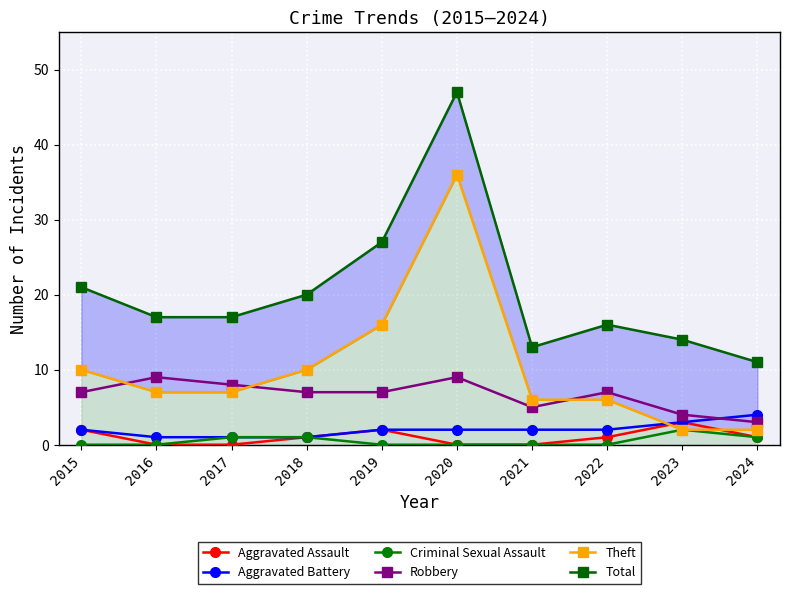

What is the approximate value of Aggravated Battery at 2021?

2